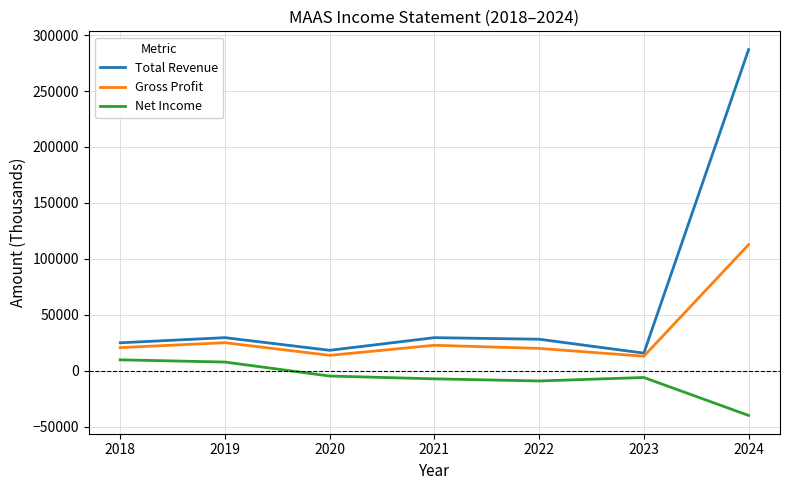

True or false: Net Income and Gross Profit intersect in this chart.

False